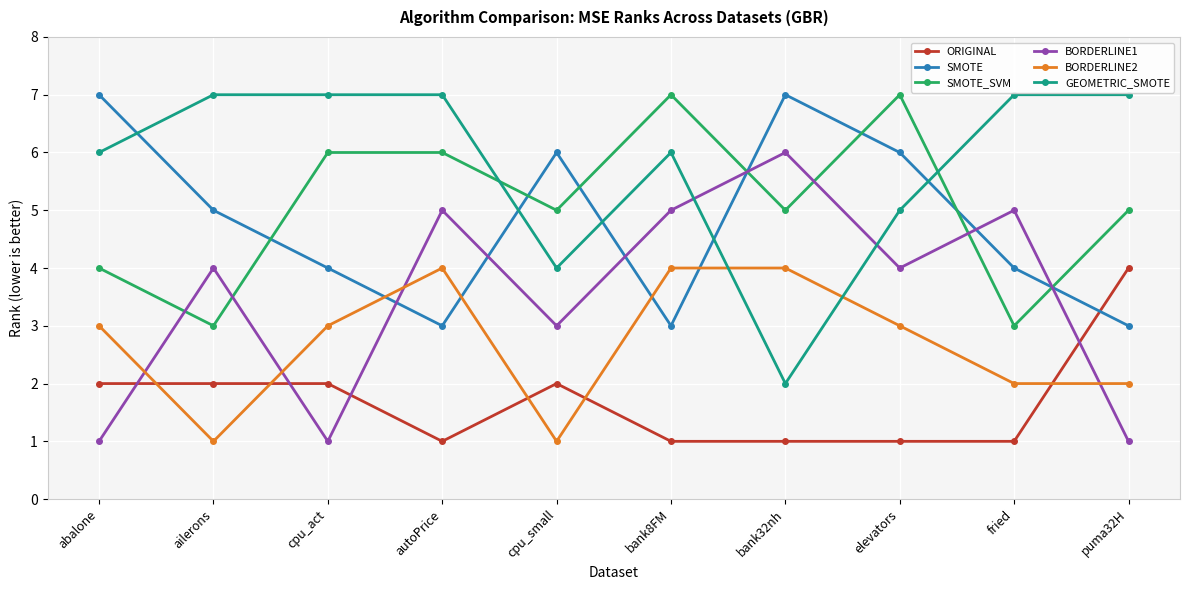

What is the approximate value of SMOTE_SVM at bank8FM?

7